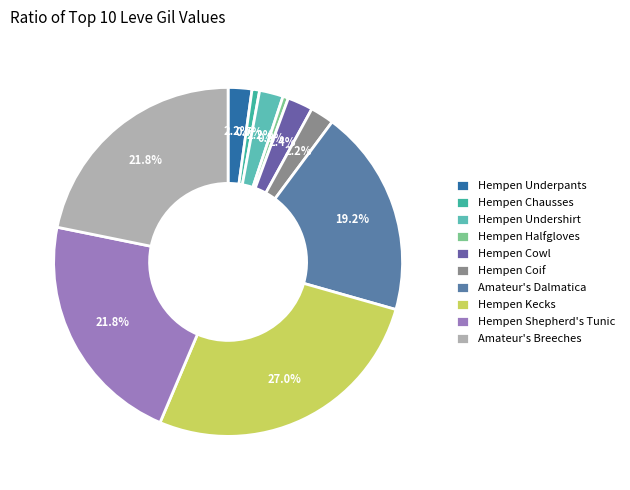

Count the number of slices in the pie.

10